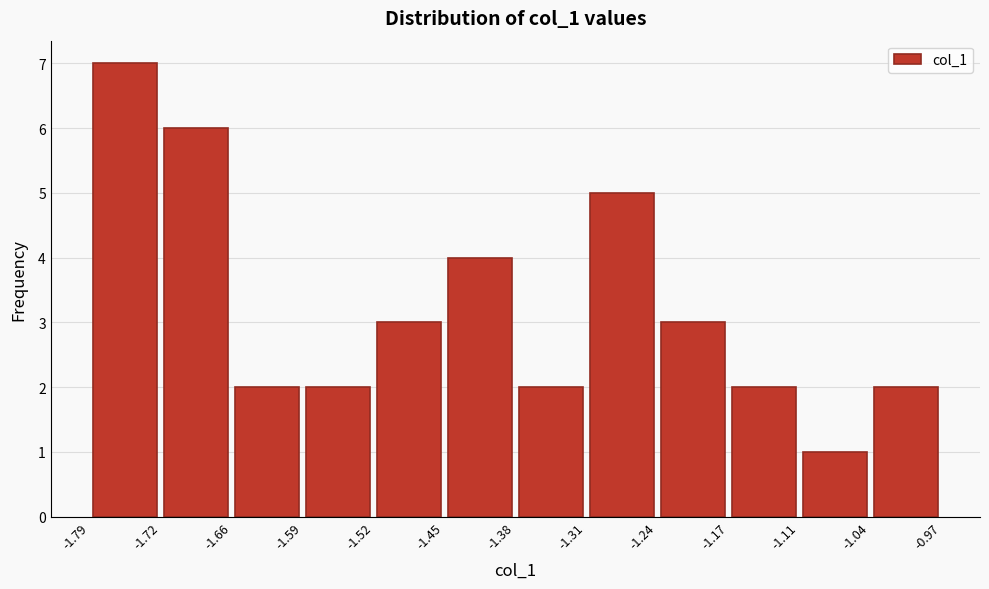

Which range on the x-axis has the tallest bar?

-1.79 to -1.72